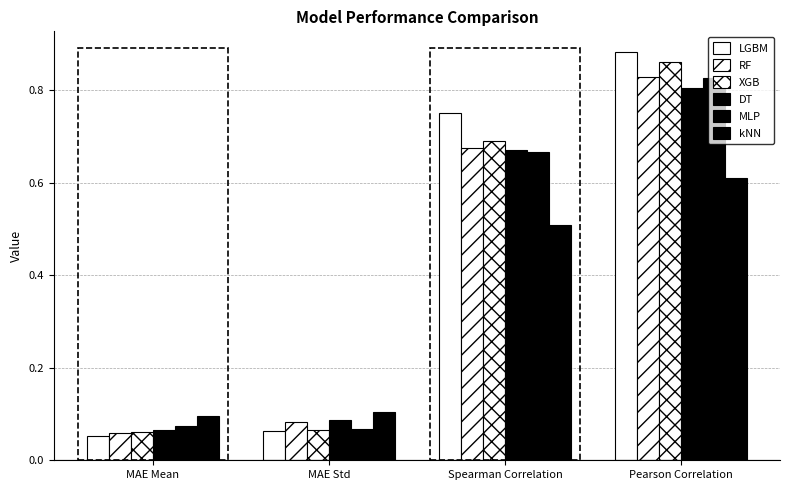

How many groups of bars are there?

4